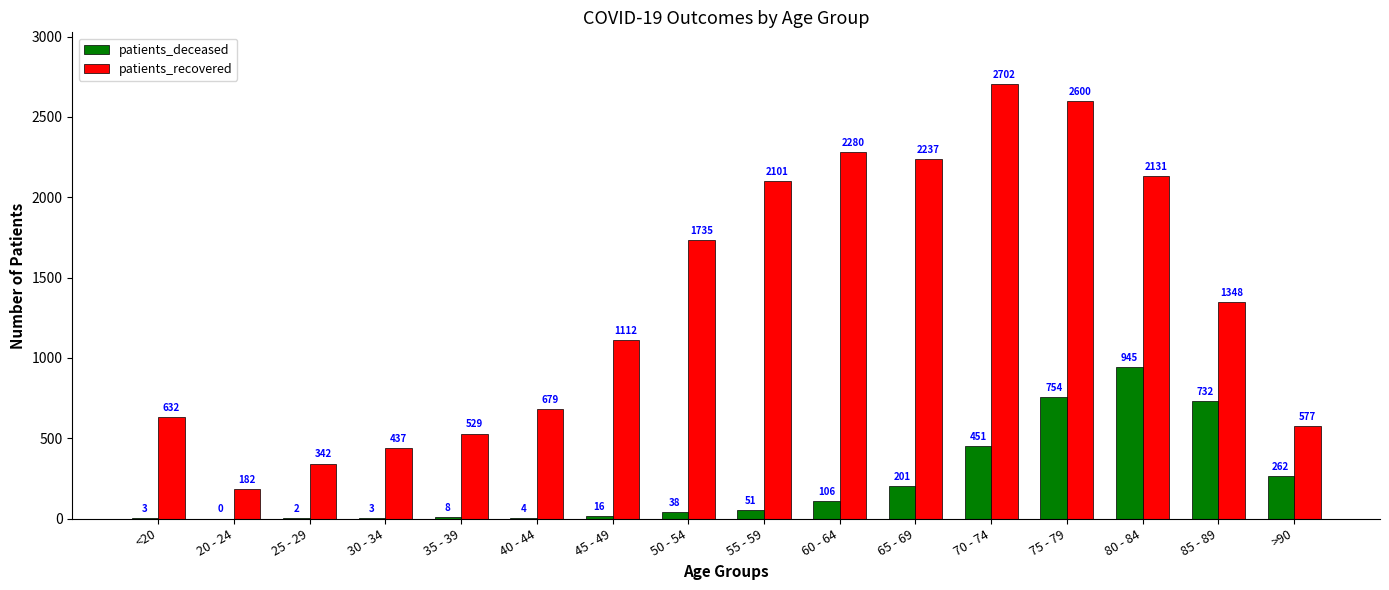

What is the sum of all patients_recovered values?

21624